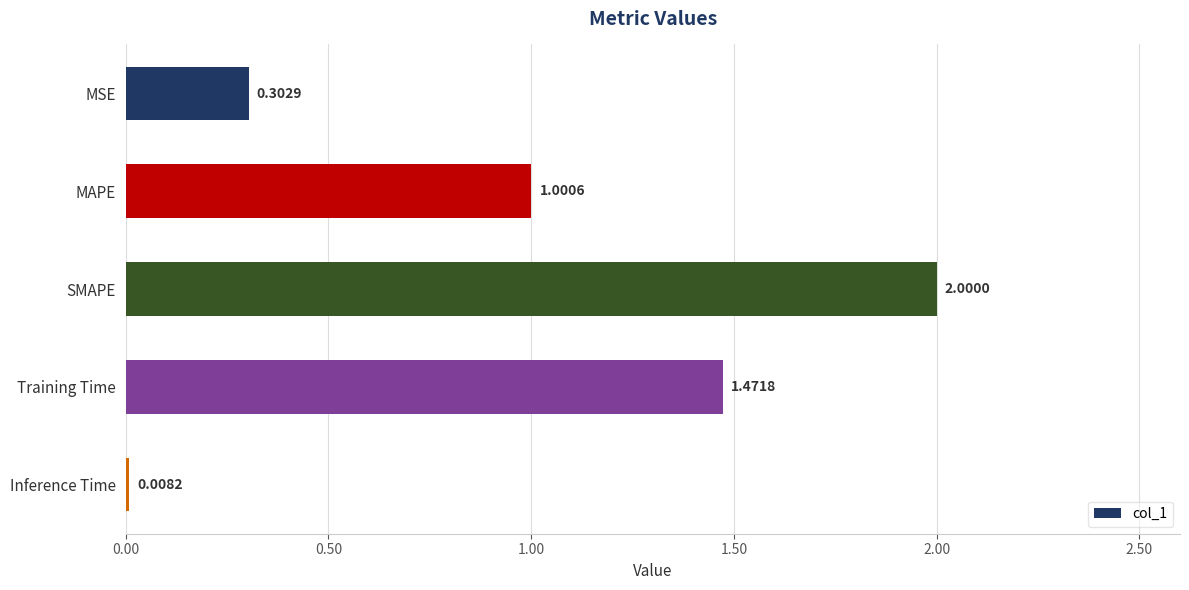

How many data points are above 1?

3